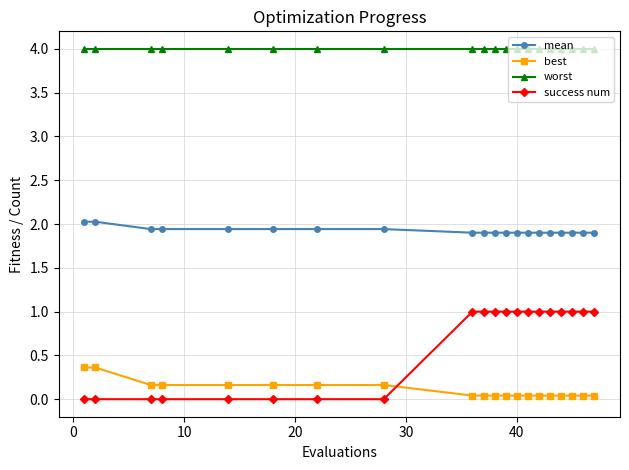

Which series has the widest spread of values?

success num